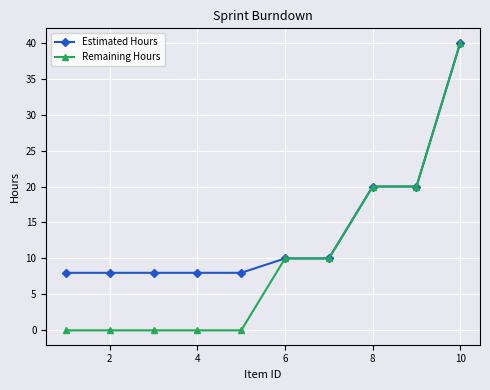

What is the lowest value of the Estimated Hours series?

8